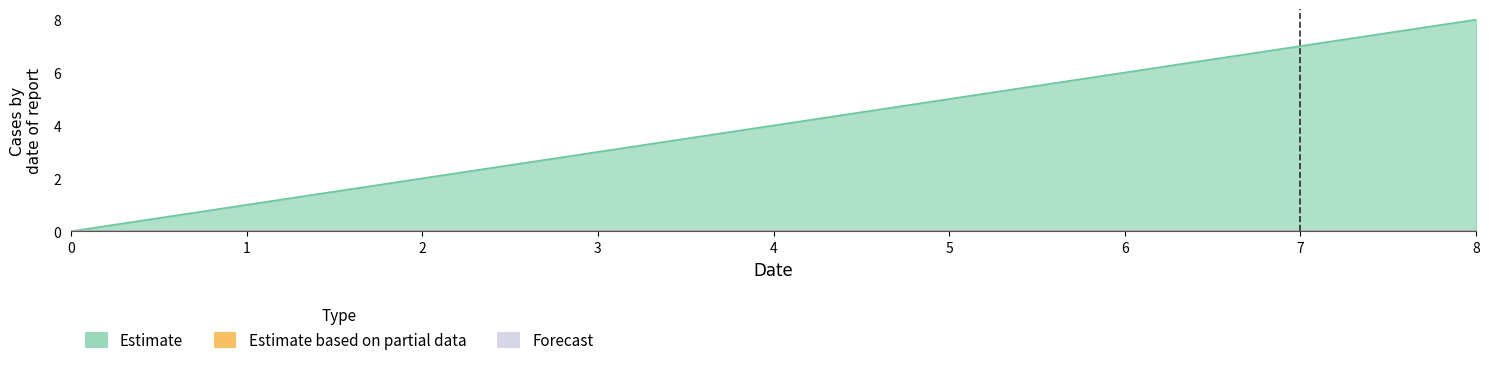

Reading left to right, list all the values displayed in this chart.

Estimate: 0=0	1=1	2=2	3=3	4=4	5=5	6=6	7=7	8=8
Estimate based on partial data: 0=0	1=0	2=0	3=0	4=0	5=0	6=0	7=0	8=0
Forecast: 0=0	1=0	2=0	3=0	4=0	5=0	6=0	7=0	8=0